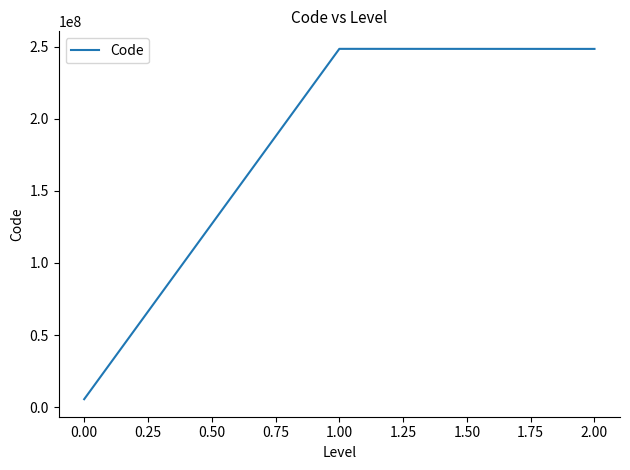

How many values are below 248549001?

1